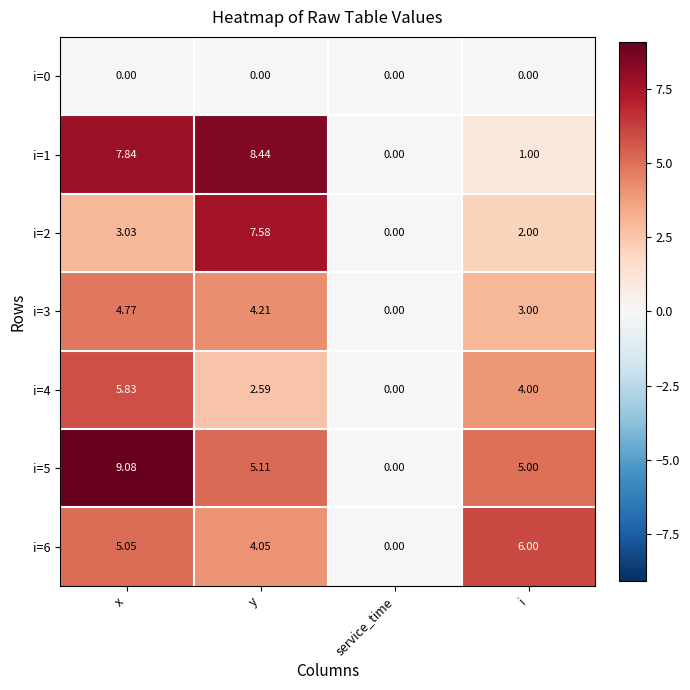

At which category is the sum across all series the highest?

x